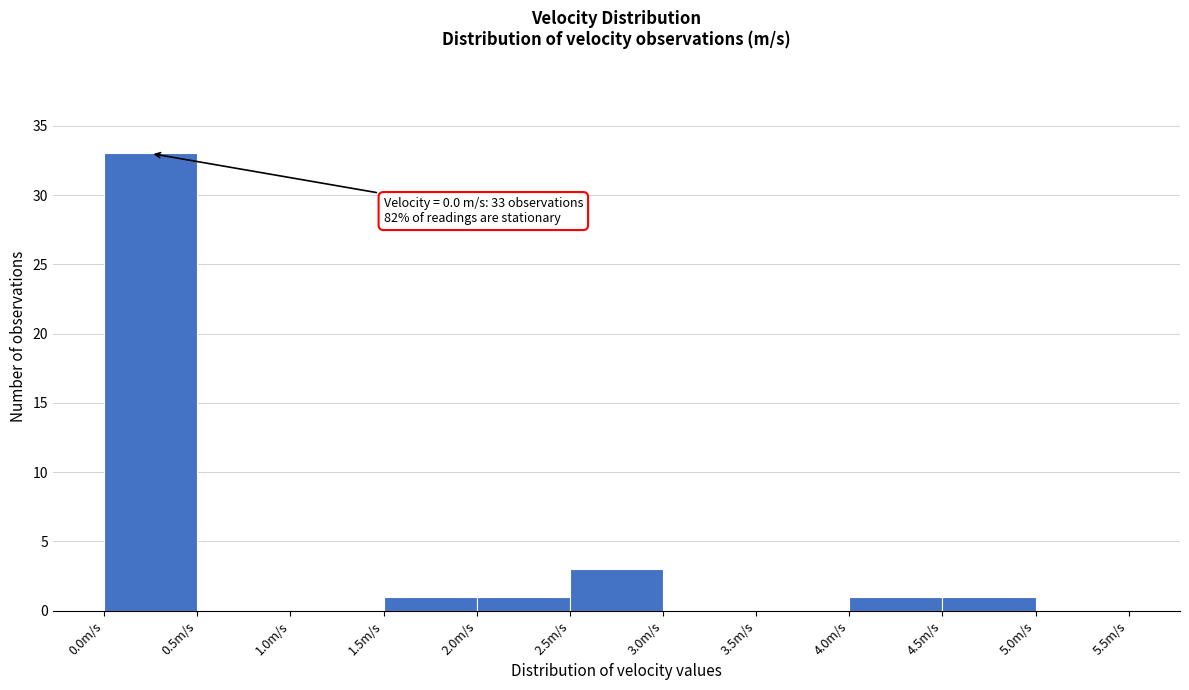

Which range on the x-axis has the tallest bar?

0.0 to 0.5